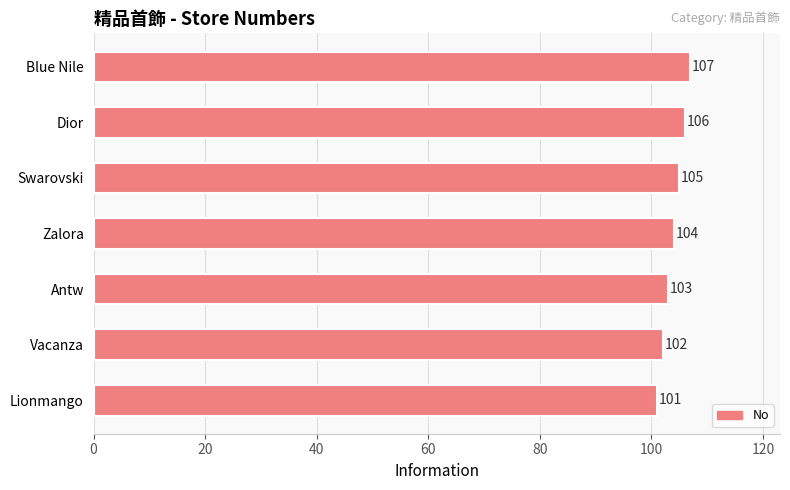

At which category does the chart reach its minimum across all series?

Lionmango